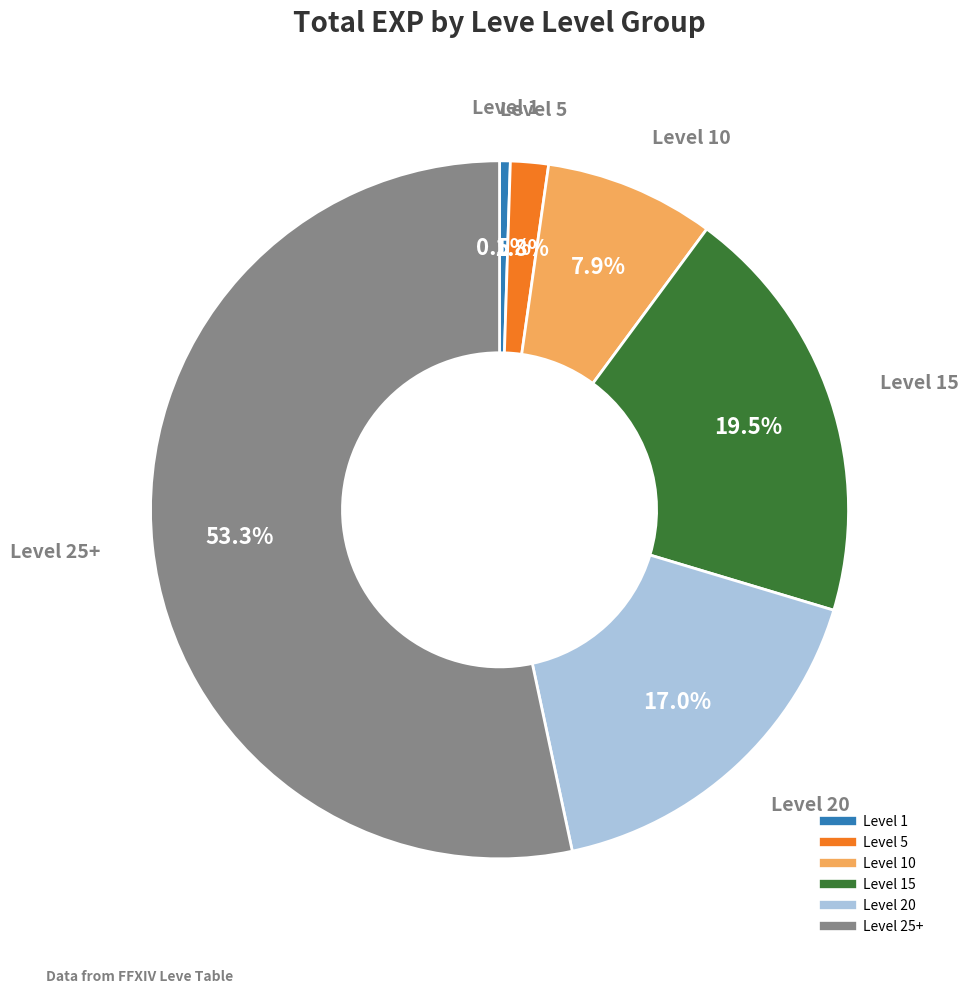

How many segments does this pie chart have?

6